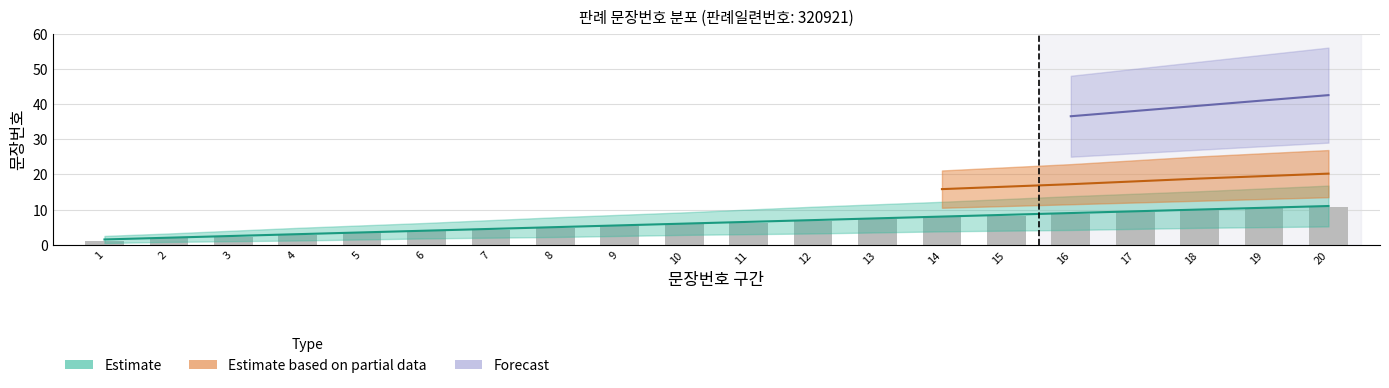

What is the sum of the values at 18 and 1?

11.0